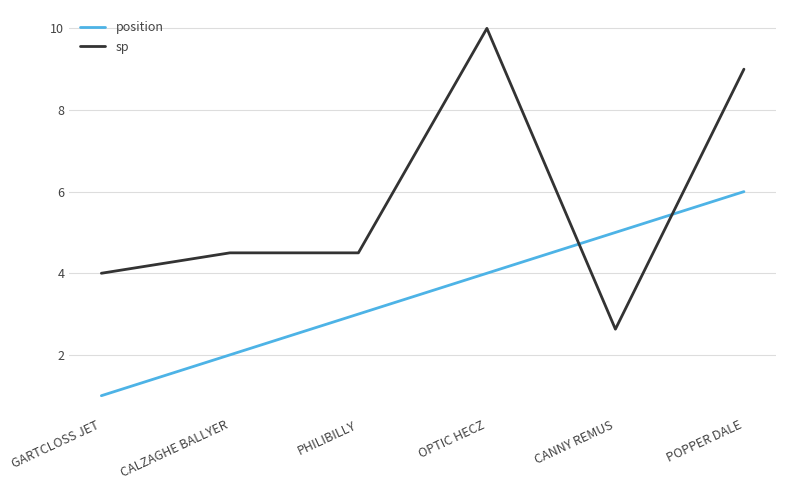

What position from the left is PHILIBILLY?

3